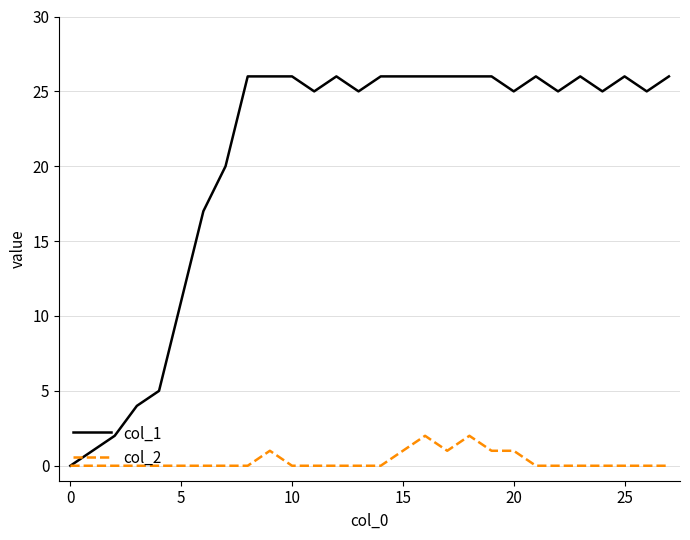

How many categories are shown in the chart?

28